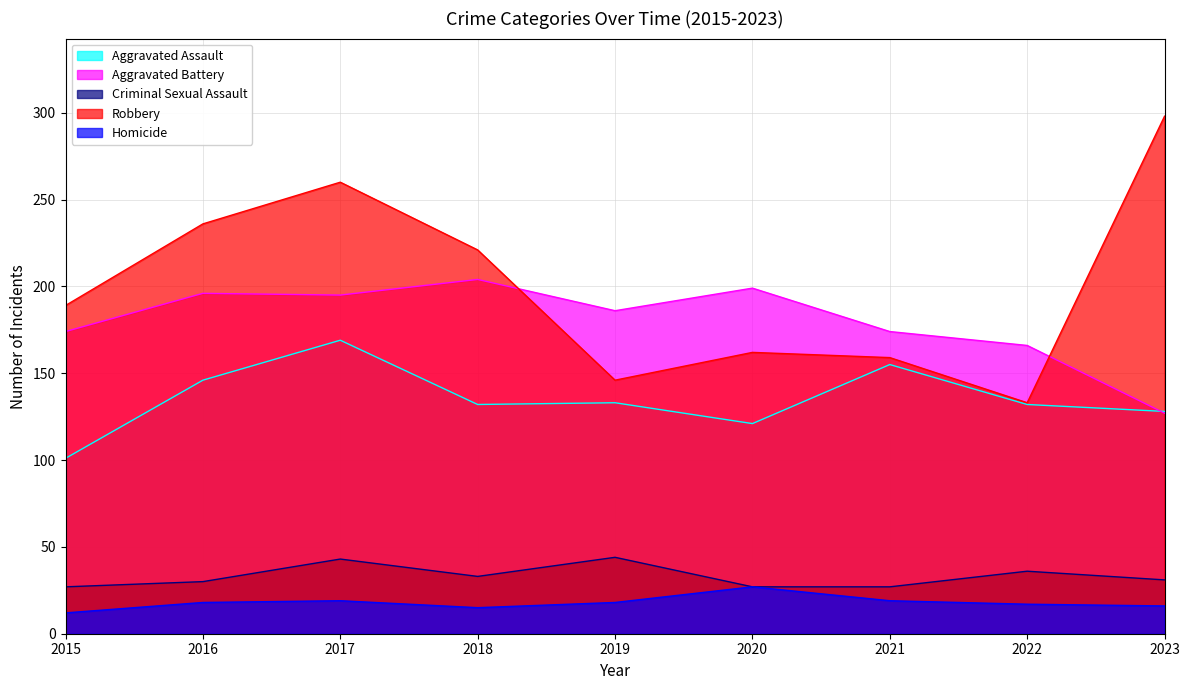

Read the Homicide value at 2023, to the nearest 10.

20